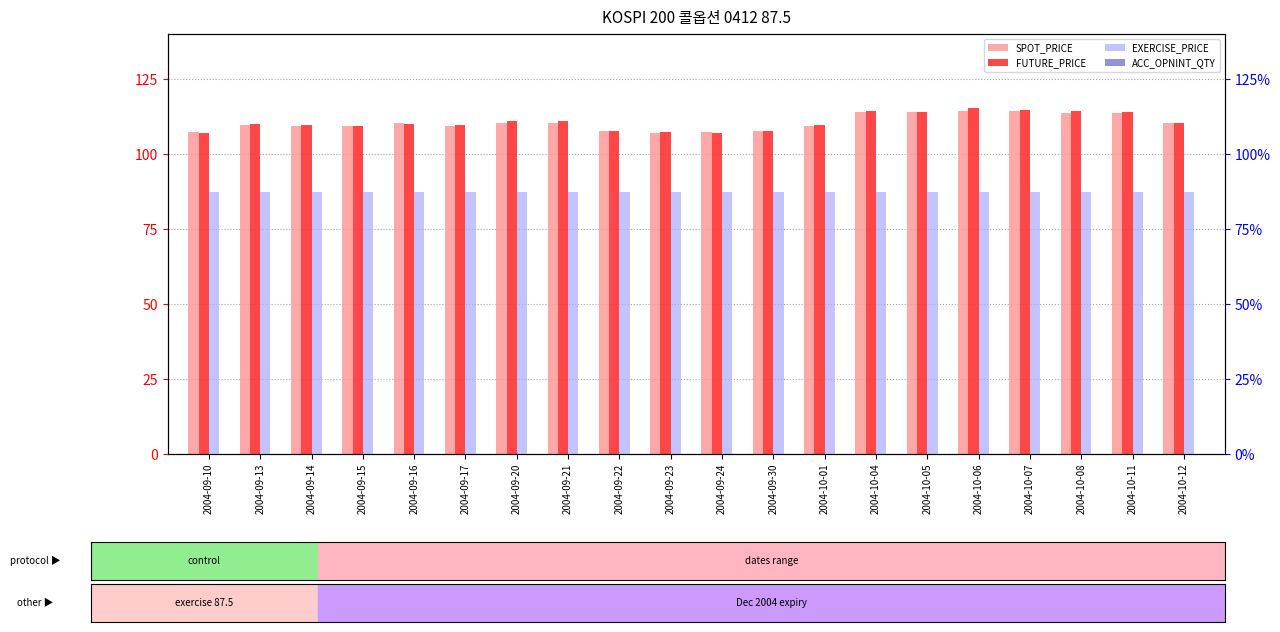

What is the value of the FUTURE_PRICE bar at the 15th from the left?

114.0